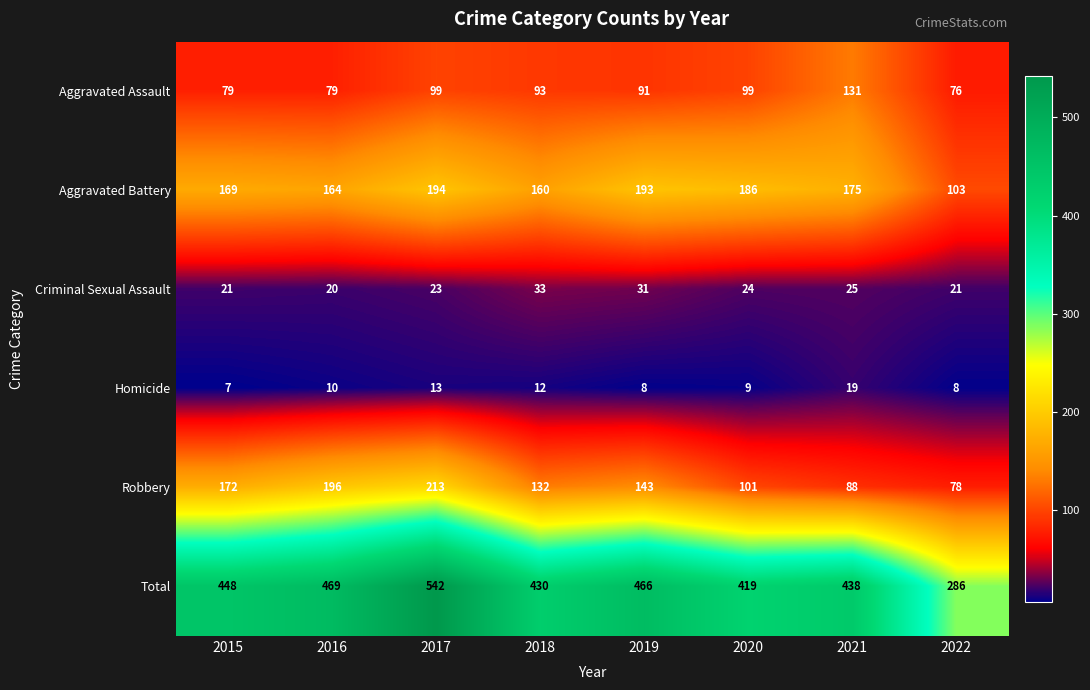

What is the difference between the Aggravated Assault values at 2021 and 2019?

40